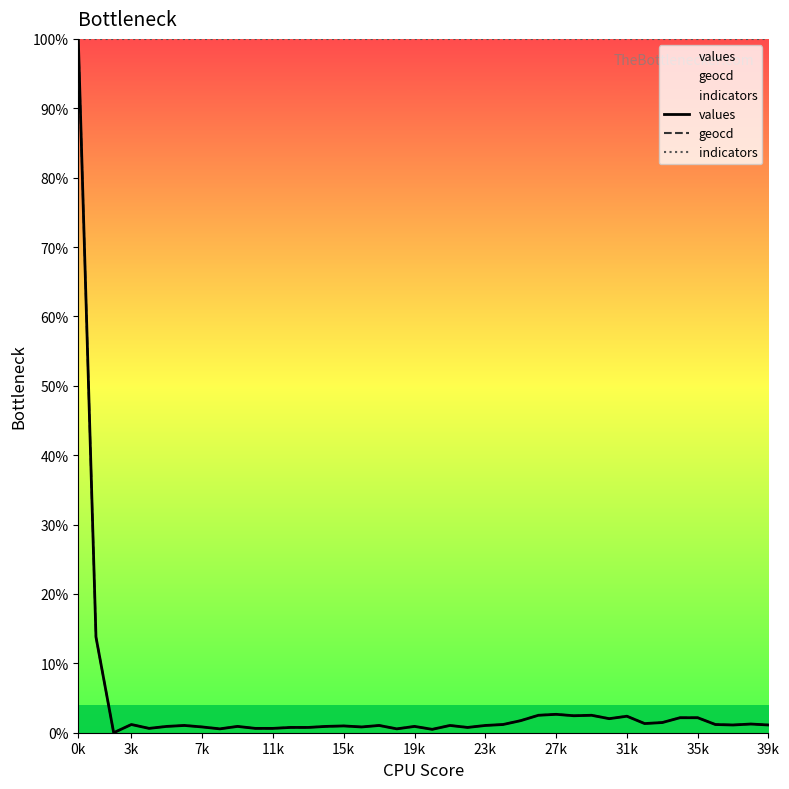

What is the total value across all series at 35k?

104.3